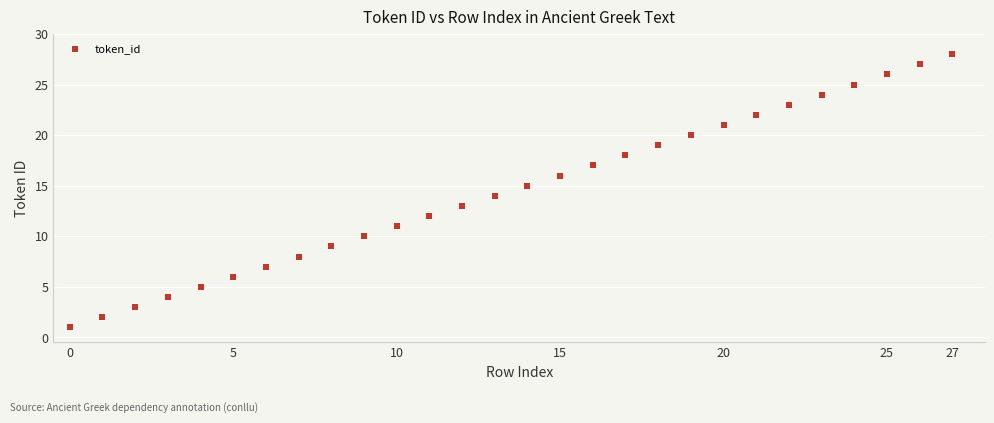

What is the range of Y values (max minus min)?

27